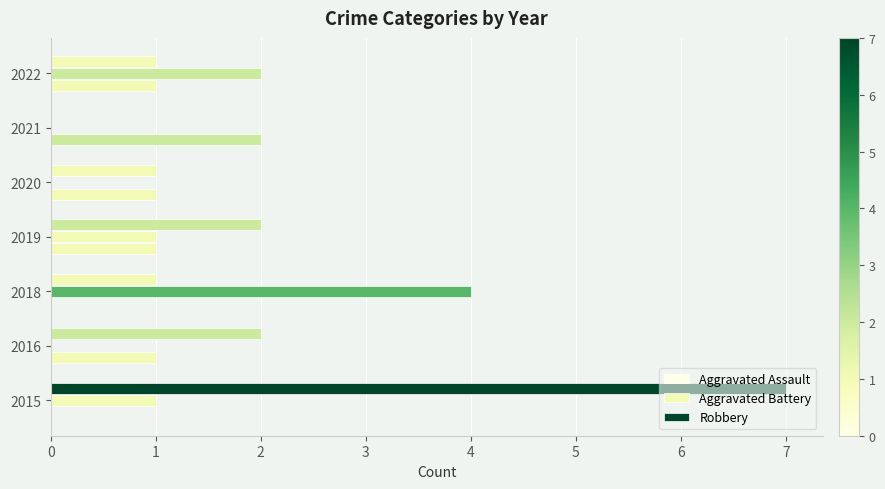

How many distinct data groups are displayed?

3